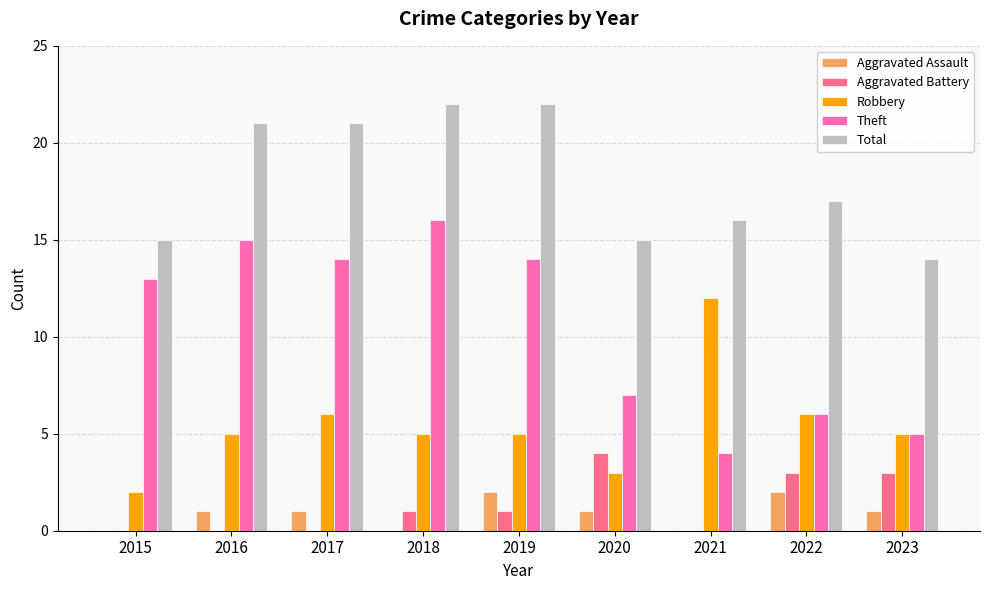

Which series changed the most between 2015 and 2018?

Total